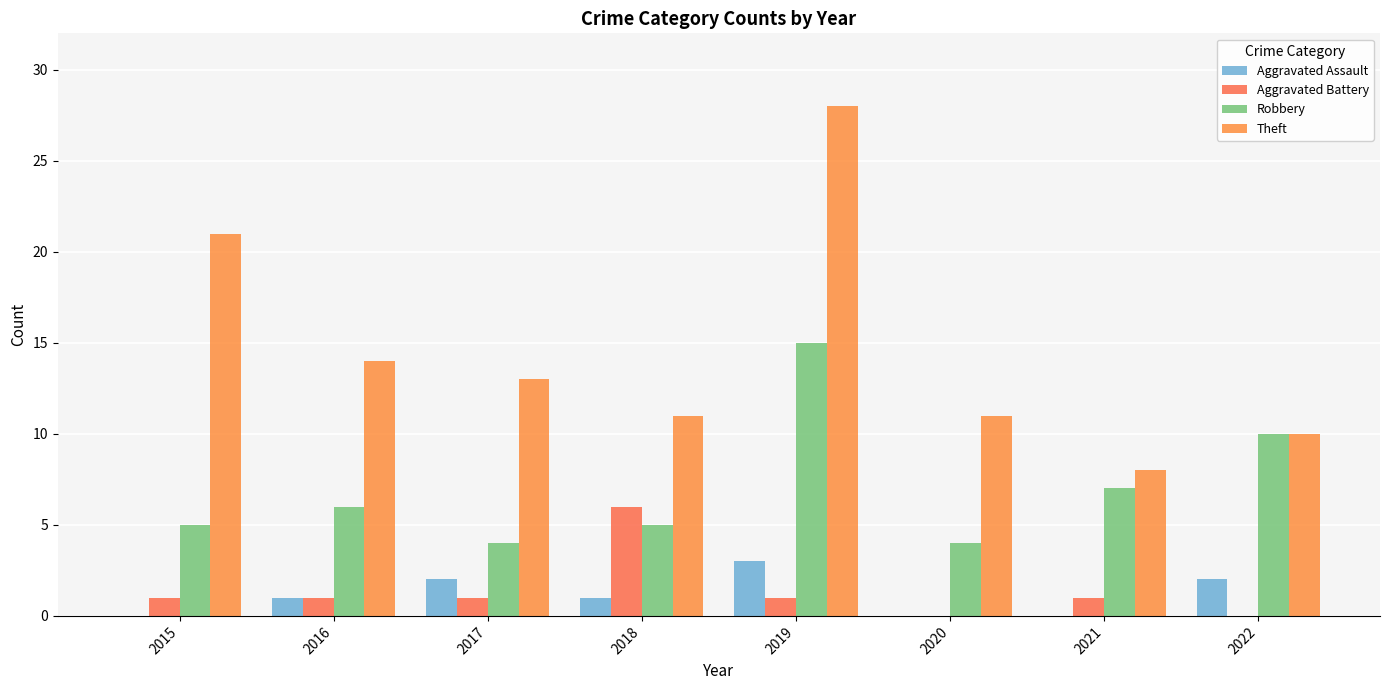

Are the bars horizontal?

No